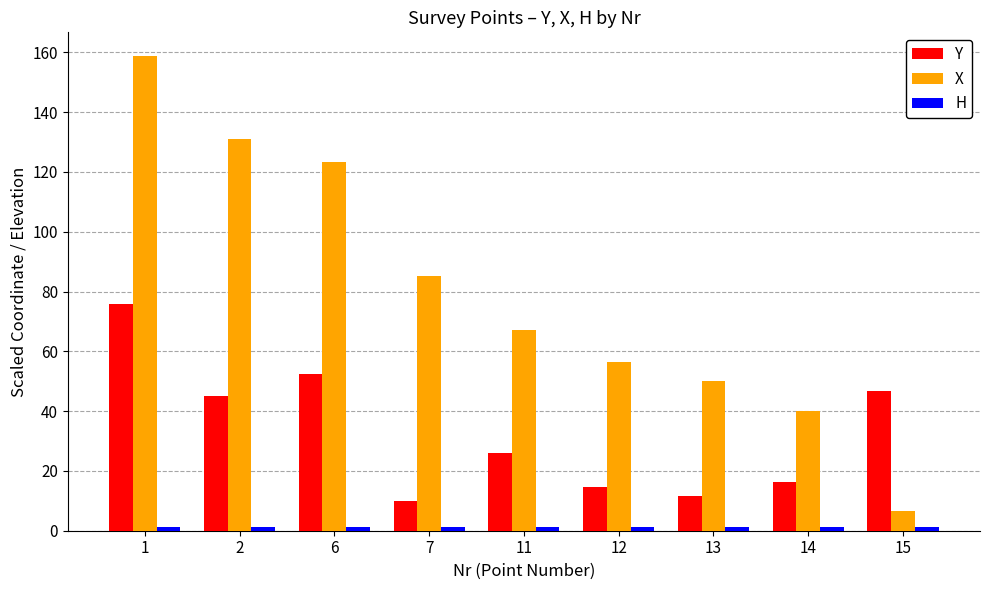

What is the greatest value displayed?

158.7